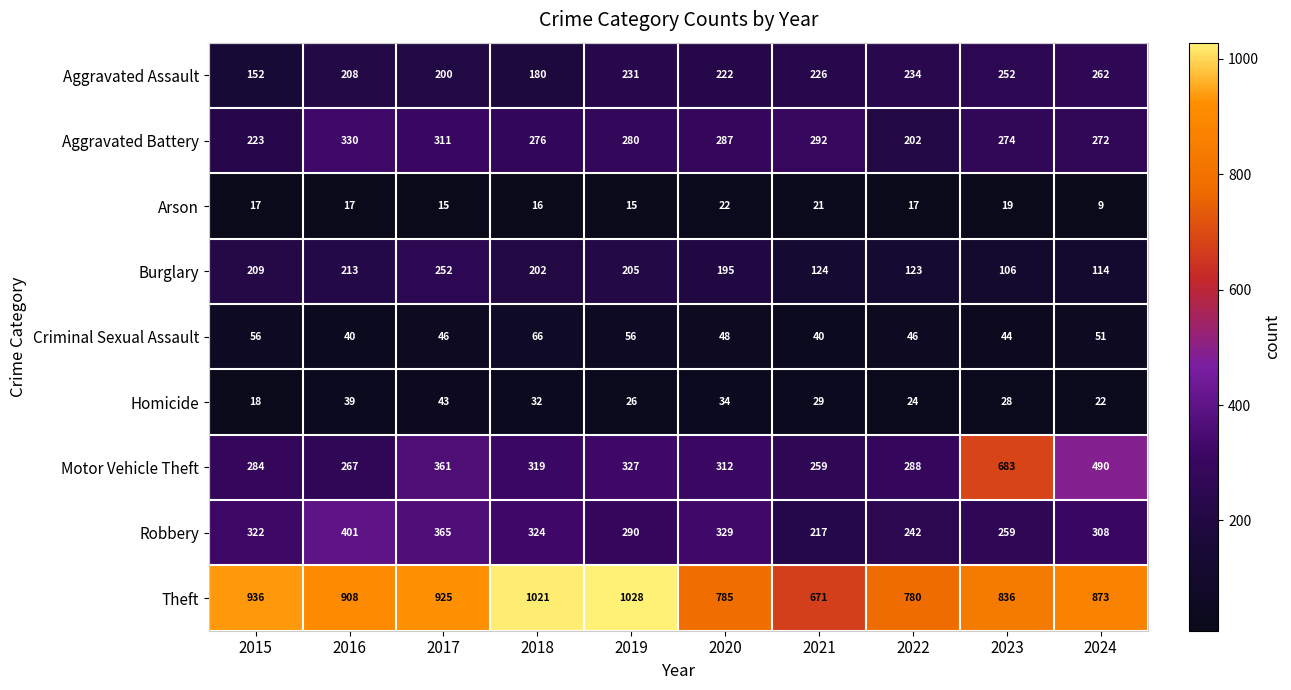

The value of Theft at 2019 is 1388. True or false?

False